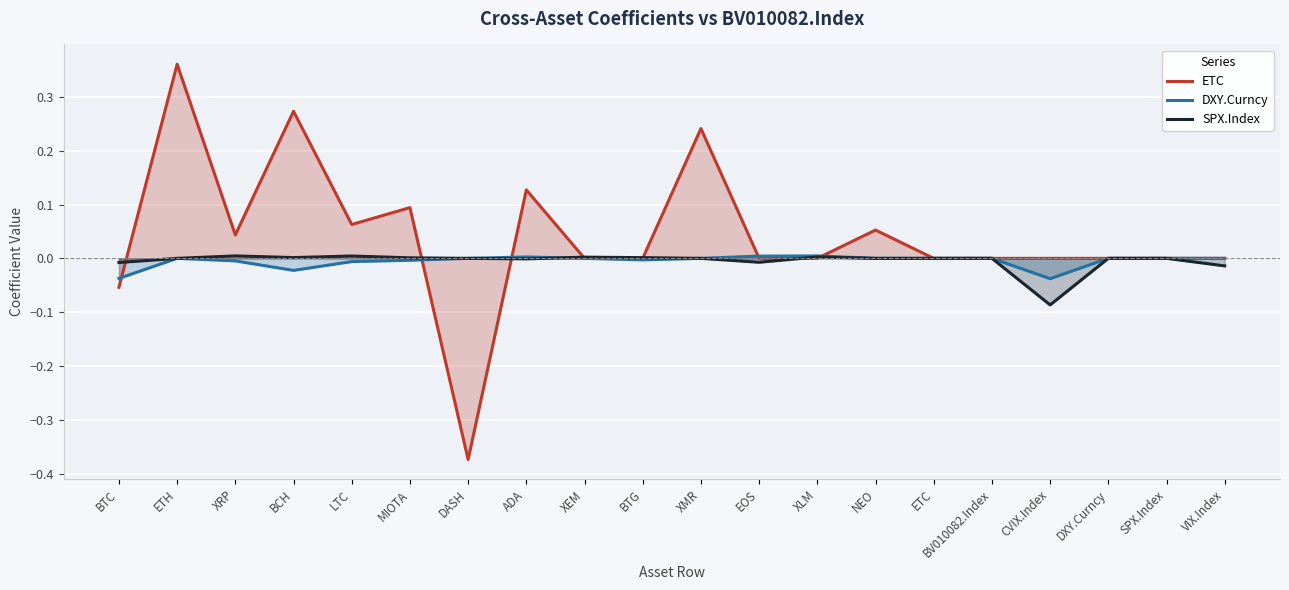

What is the sum of all ETC values?

0.8